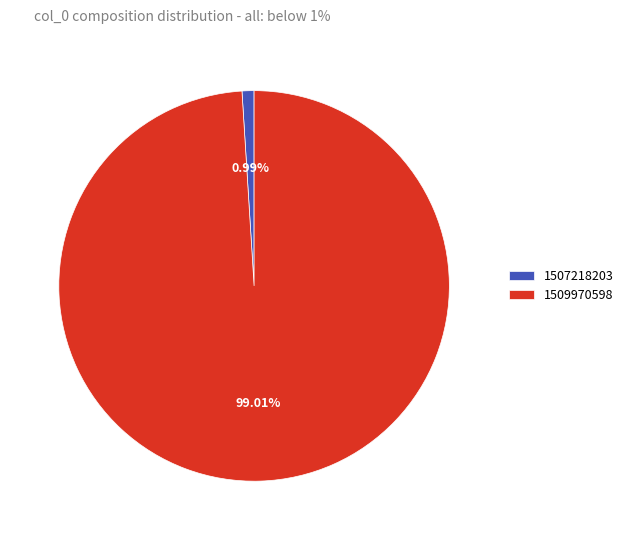

What is the largest slice in the pie chart?

1509970598